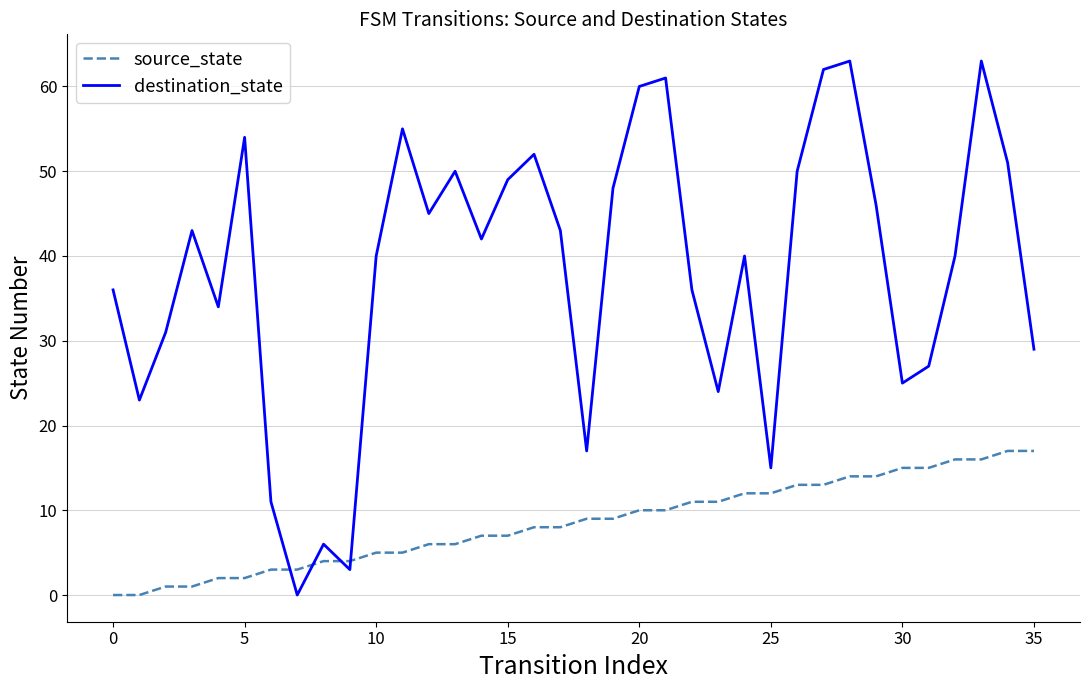

What is the difference between the maximum and minimum values in the destination_state series?

63